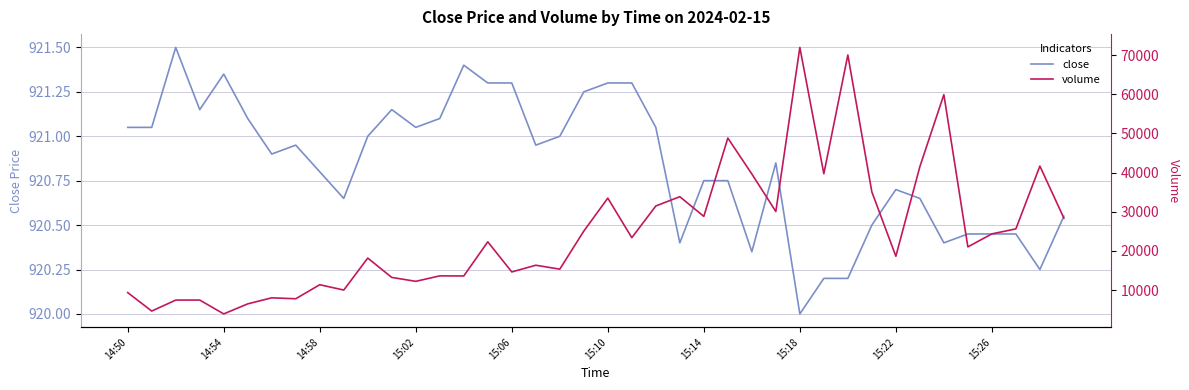

What are all the series names shown in the legend?

close, volume